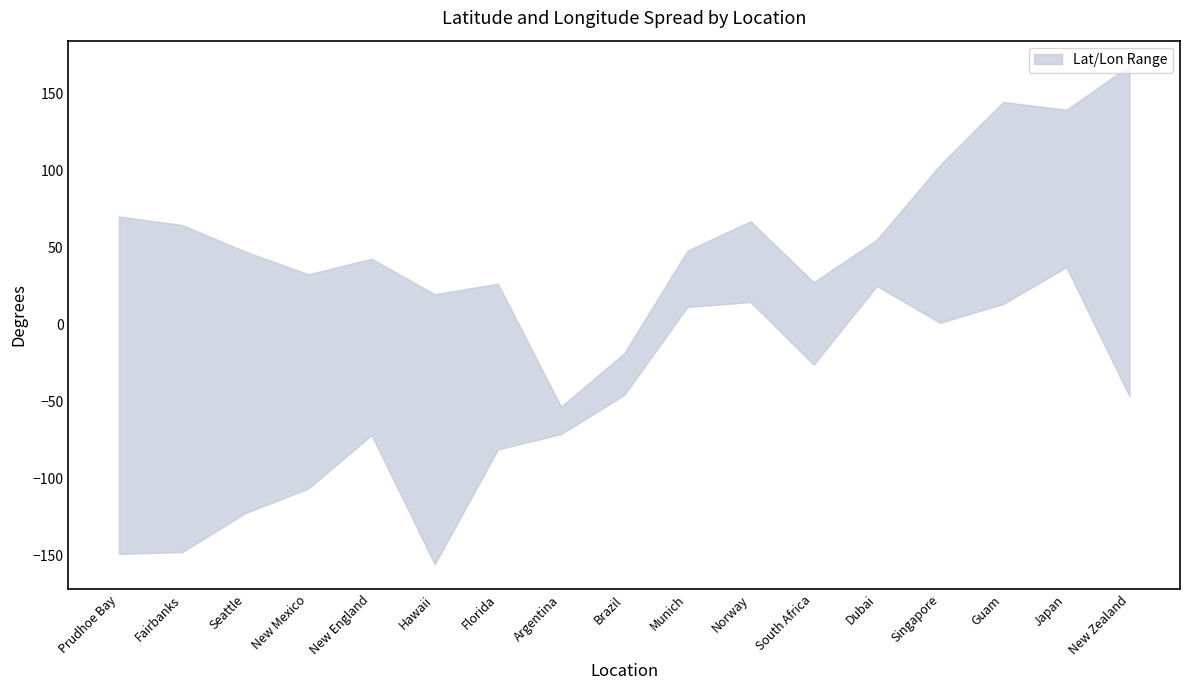

At which label is Longitude closest to 6?

Munich